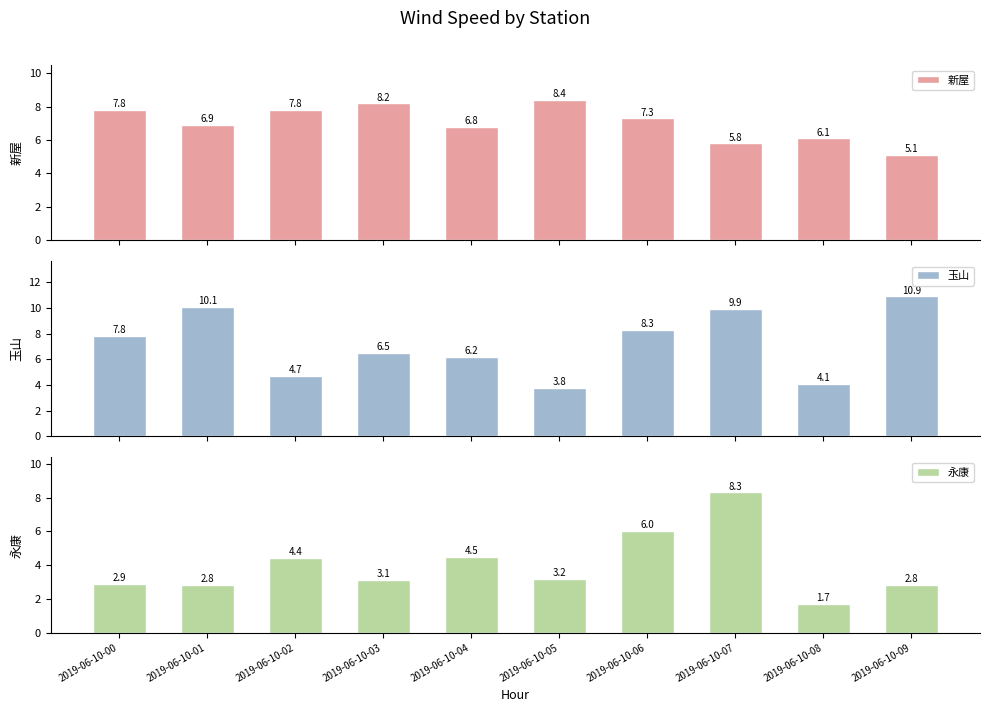

Which series changed the most between 2019-06-10-04 and 2019-06-10-09?

玉山